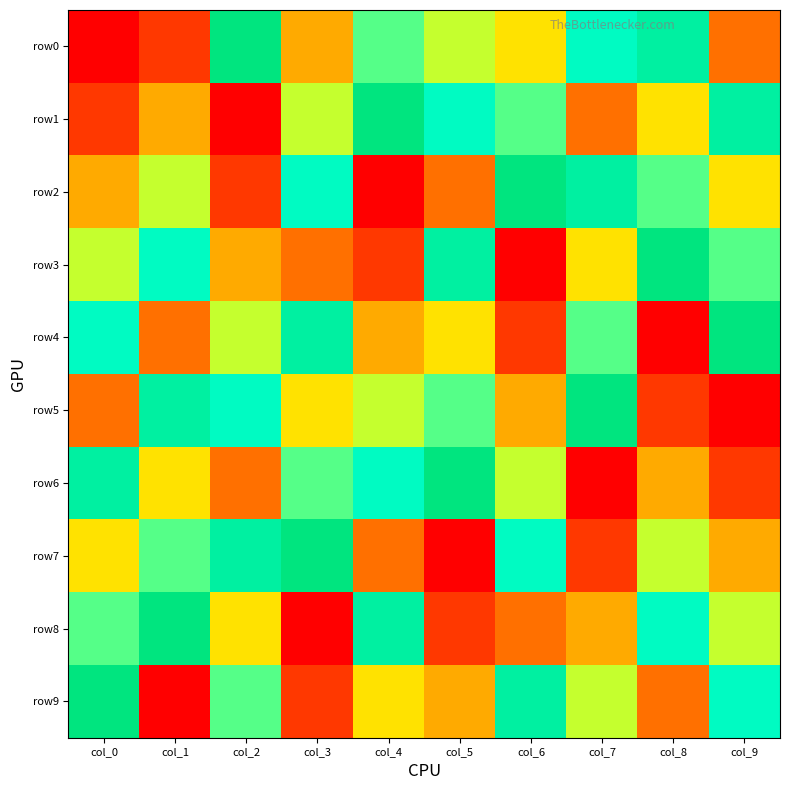

At col_8, list the series in order from smallest to largest.

row4, row5, row9, row6, row1, row7, row2, row8, row0, row3